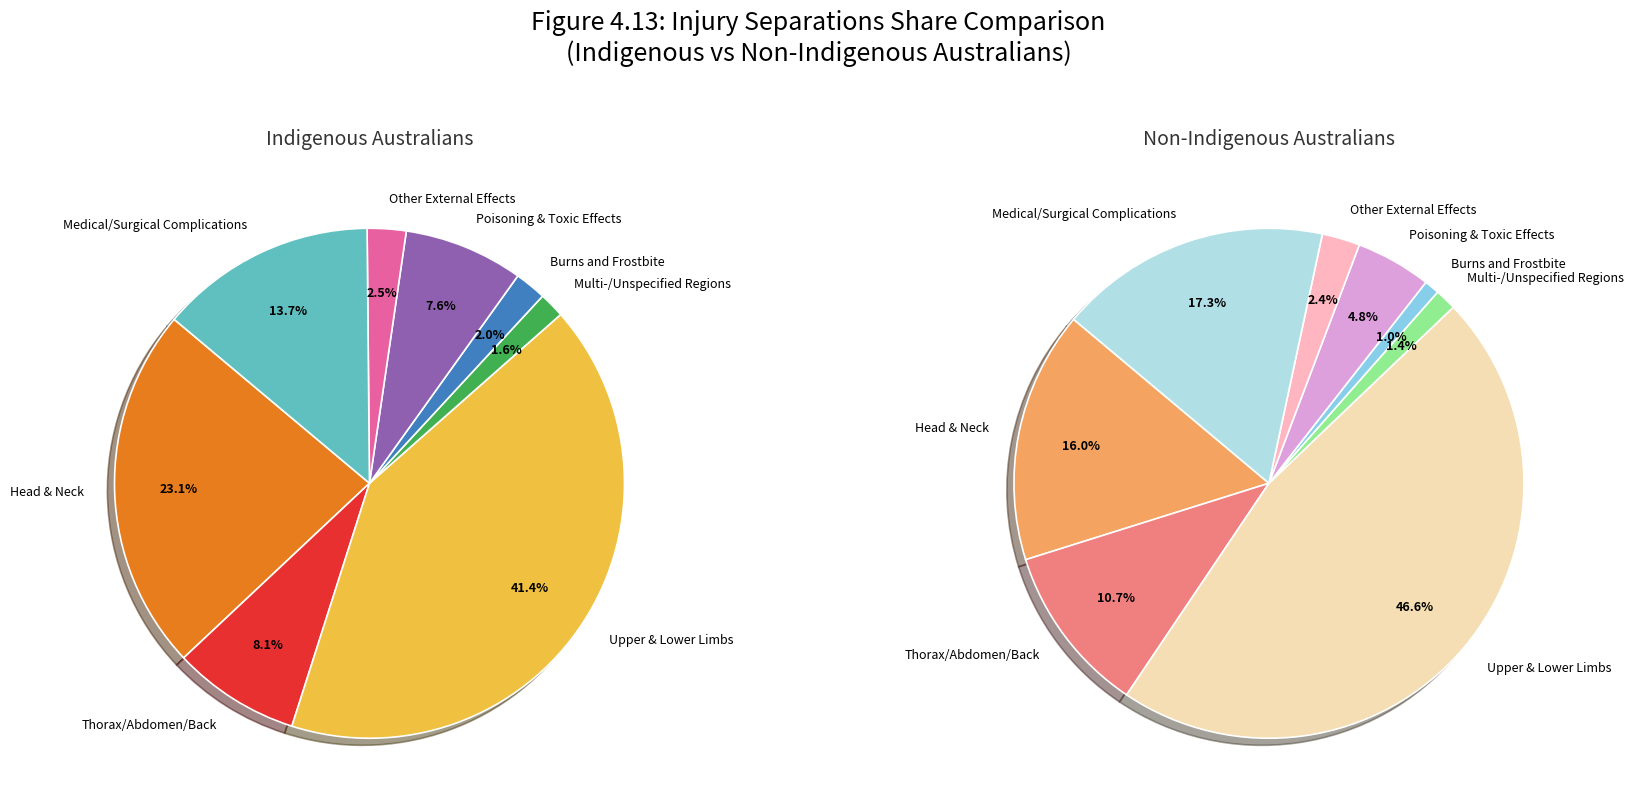

How many segments does this pie chart have?

8